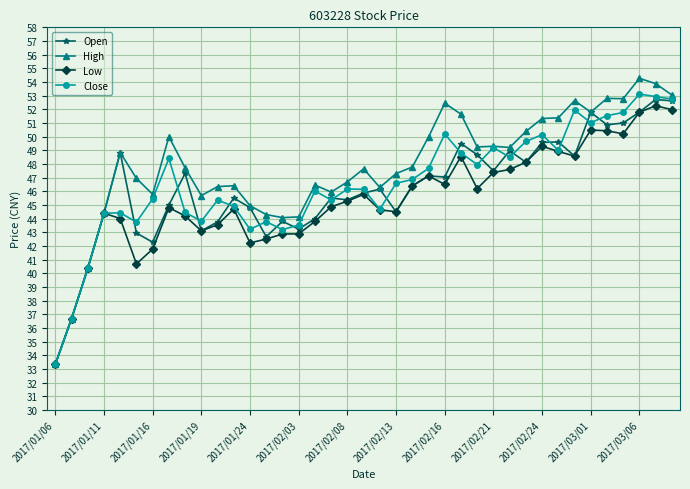

List the series in order of their overall mean, highest first.

High, Close, Open, Low